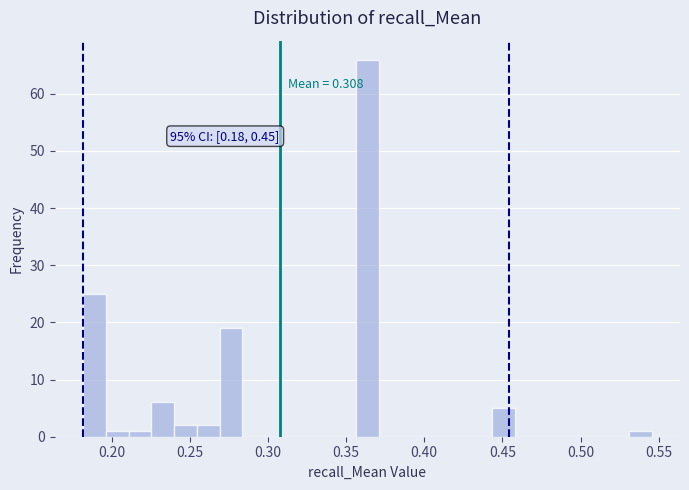

Read against the x-axis, roughly where is the centre of the tallest bar?

0.365